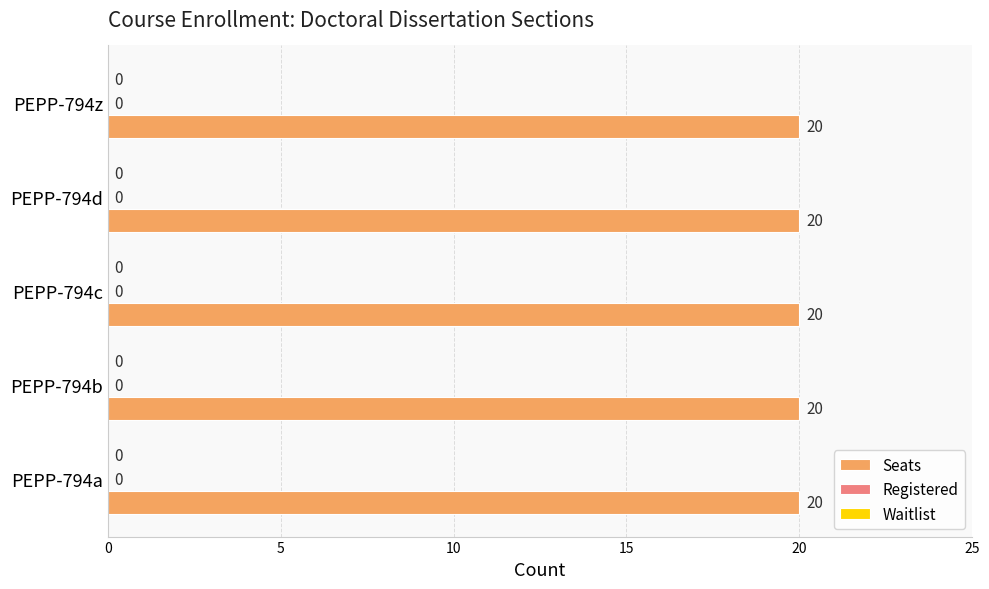

At which label is Waitlist closest to 0?

PEPP-794a